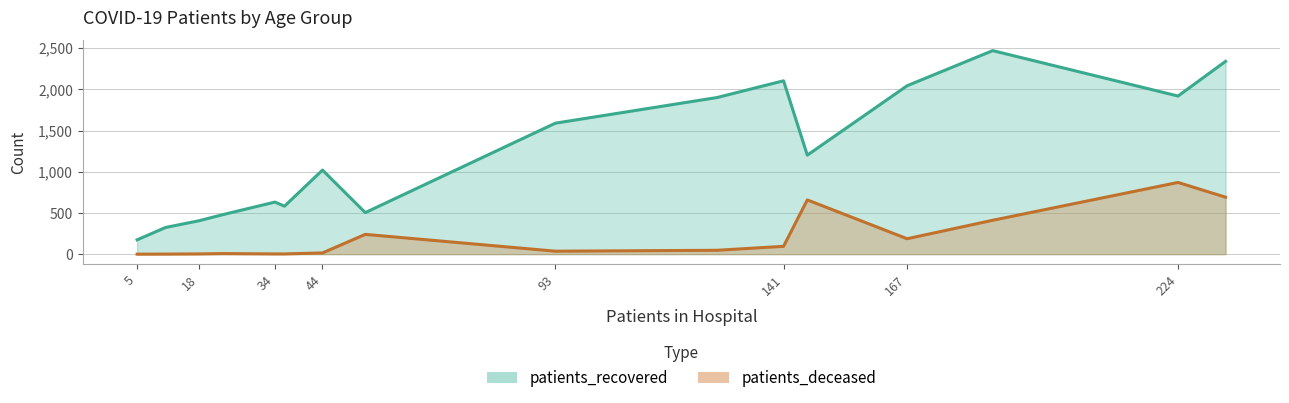

How many values in the patients_deceased series are below 47?

8